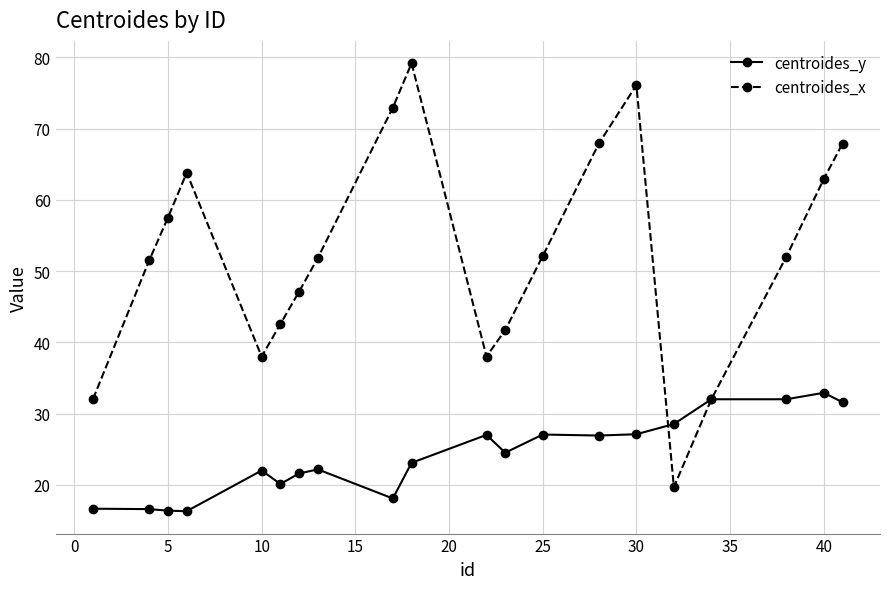

How many categories are shown in the chart?

20